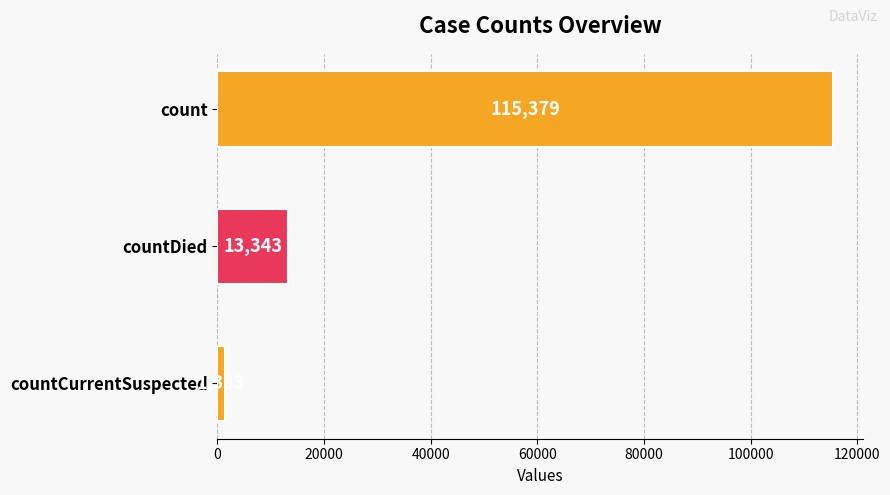

At which label is the value closest to 58381?

countDied